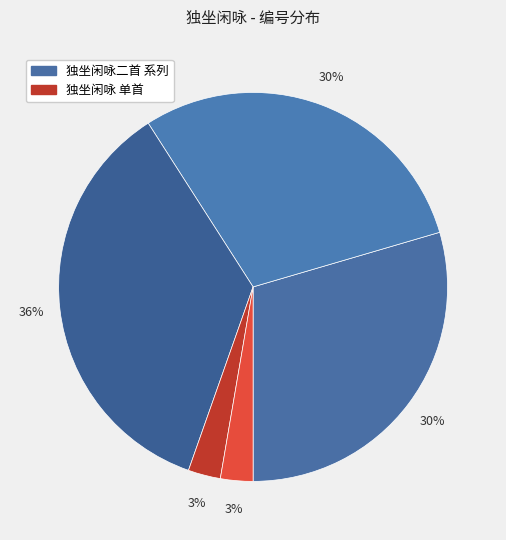

How many segments does this pie chart have?

5